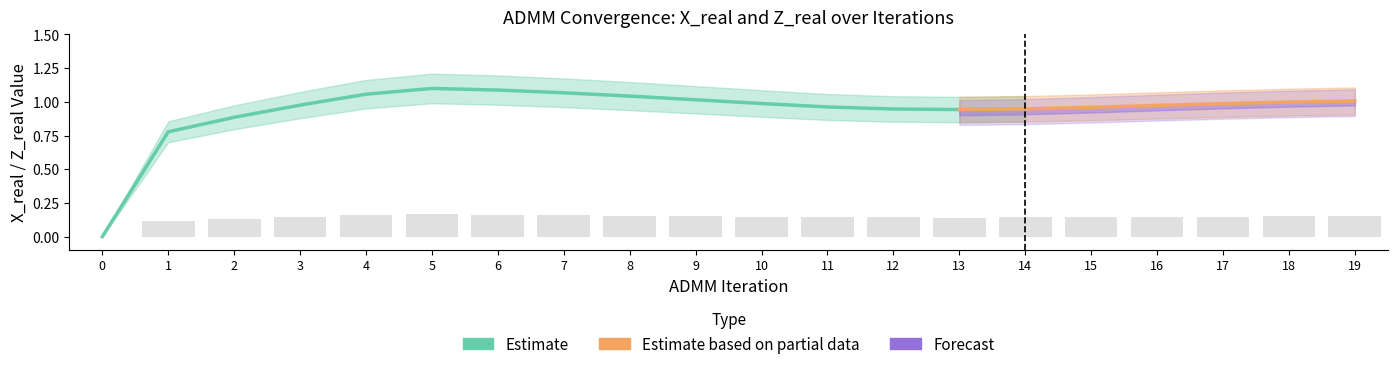

At which category does the chart reach its peak across all series?

5